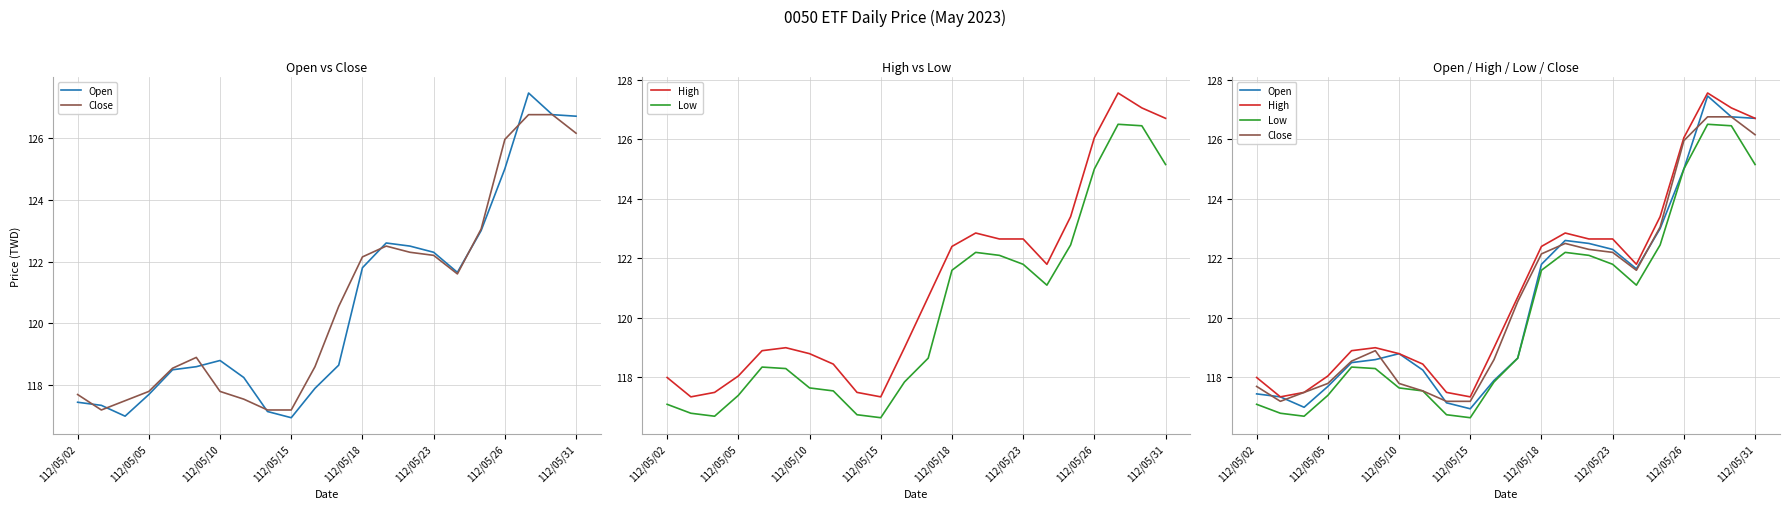

List the series in order of their peak value, highest first.

High, Open, Close, Low